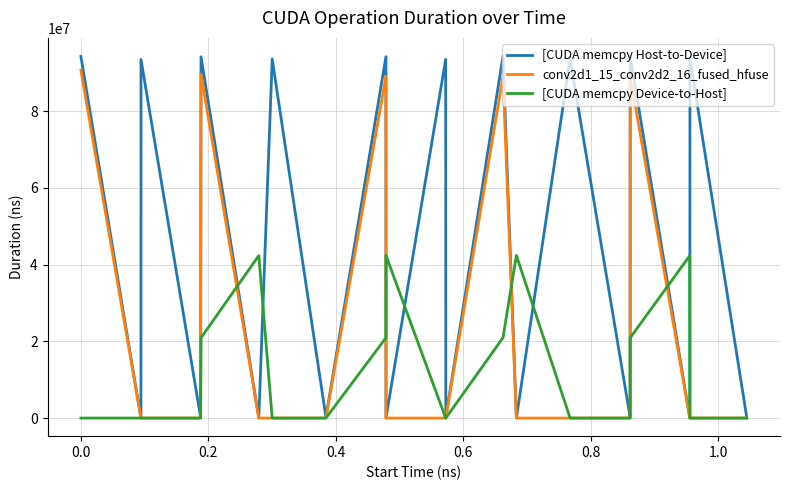

Which series has the largest total across all categories?

[CUDA memcpy Host-to-Device]